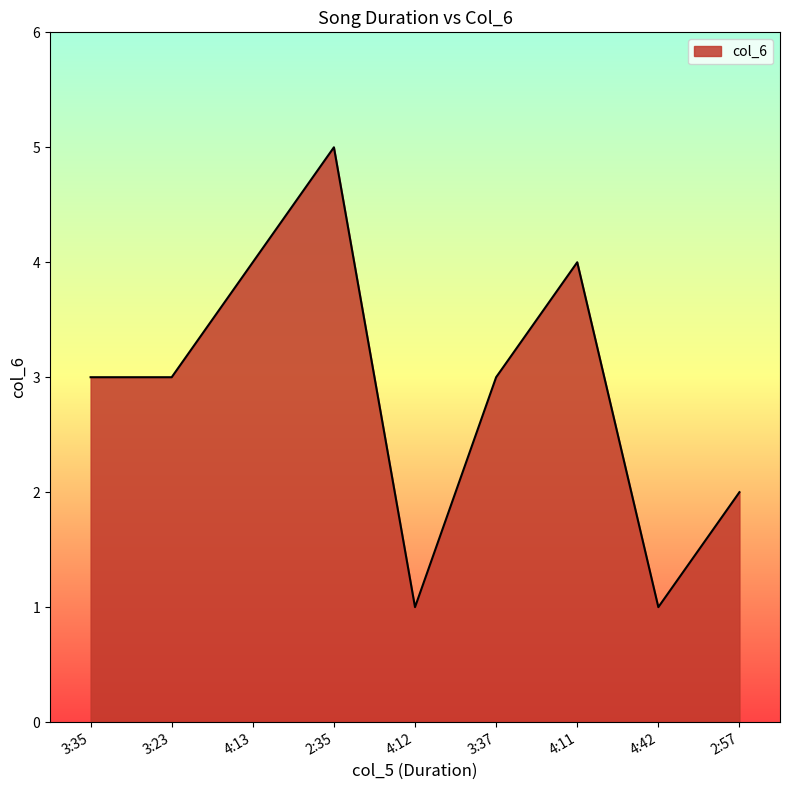

Approximately how many times larger is the value at 4:11 compared to 3:35?

1.3